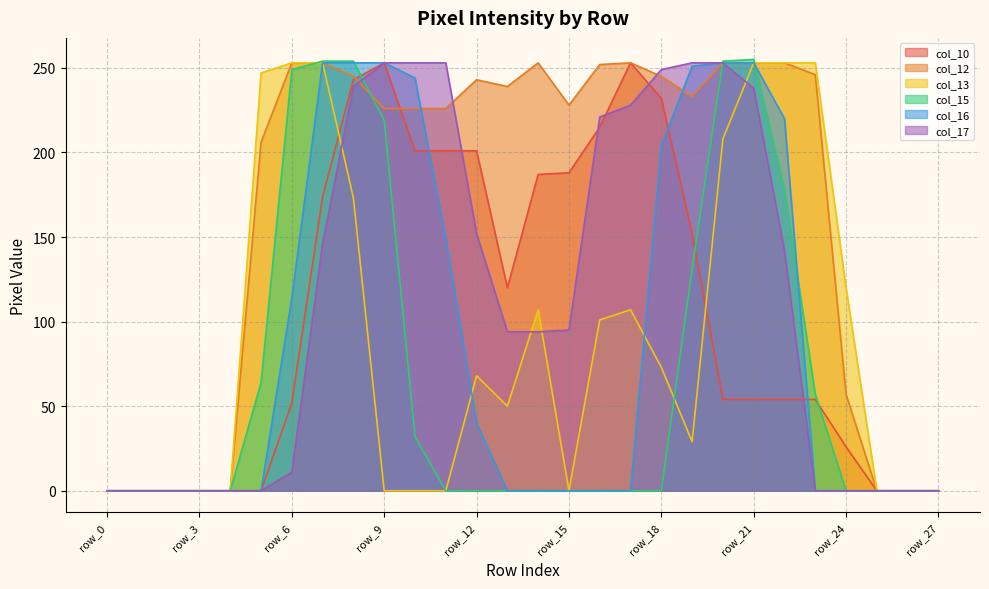

Where is col_13 nearest to the value 126?

row_24